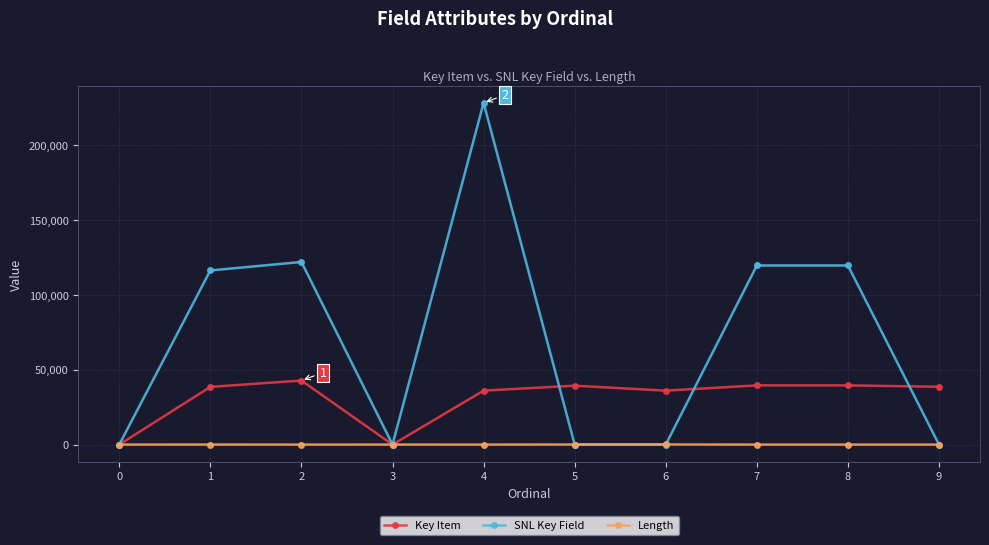

Which series has the largest range (max minus min)?

SNL Key Field